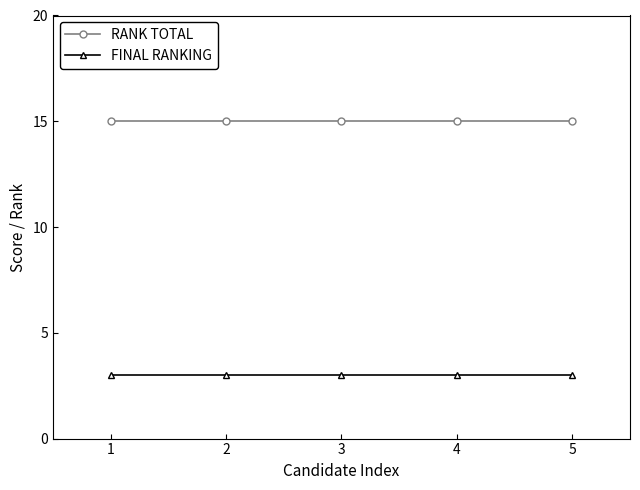

What is the value of the RANK TOTAL point at the 1st from the left?

15